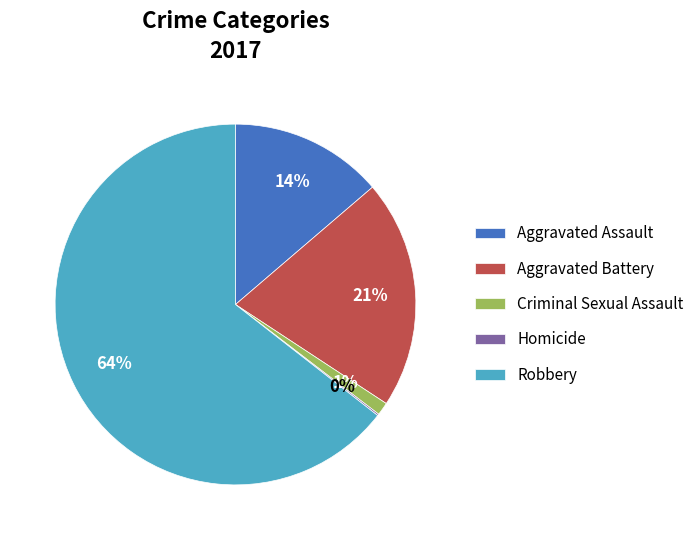

Which slice is the largest?

Robbery